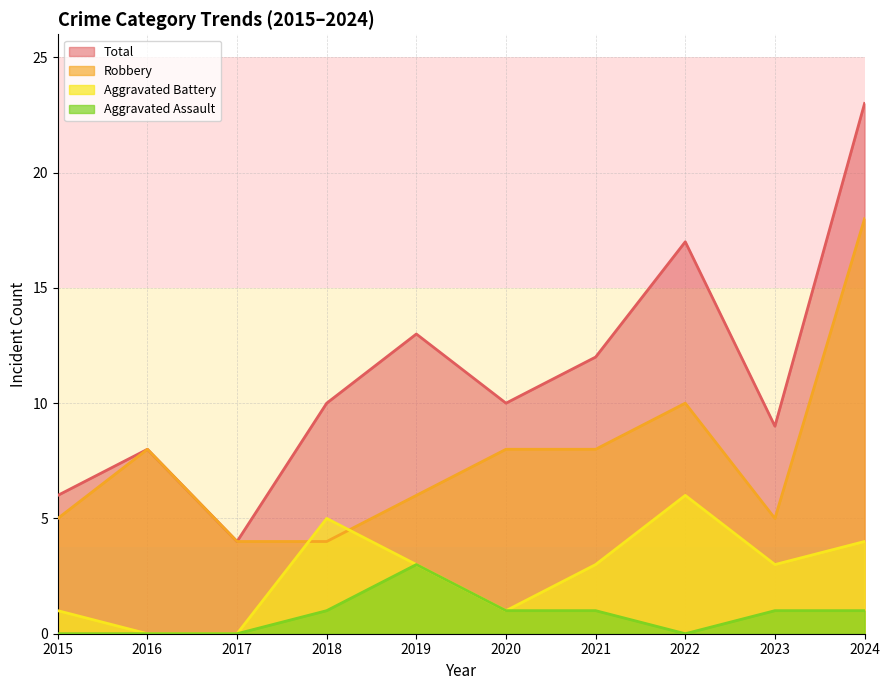

Count the number of categories in the chart.

10